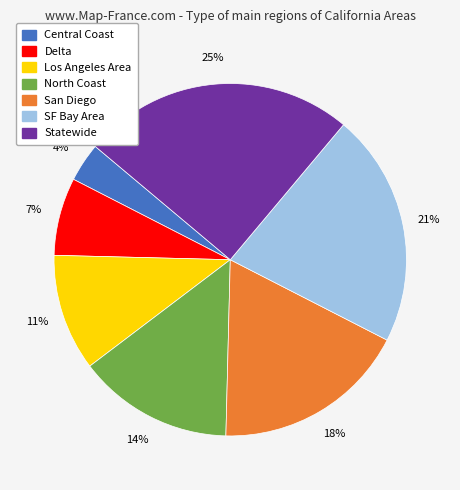

What is the smallest slice in the pie chart?

Central Coast